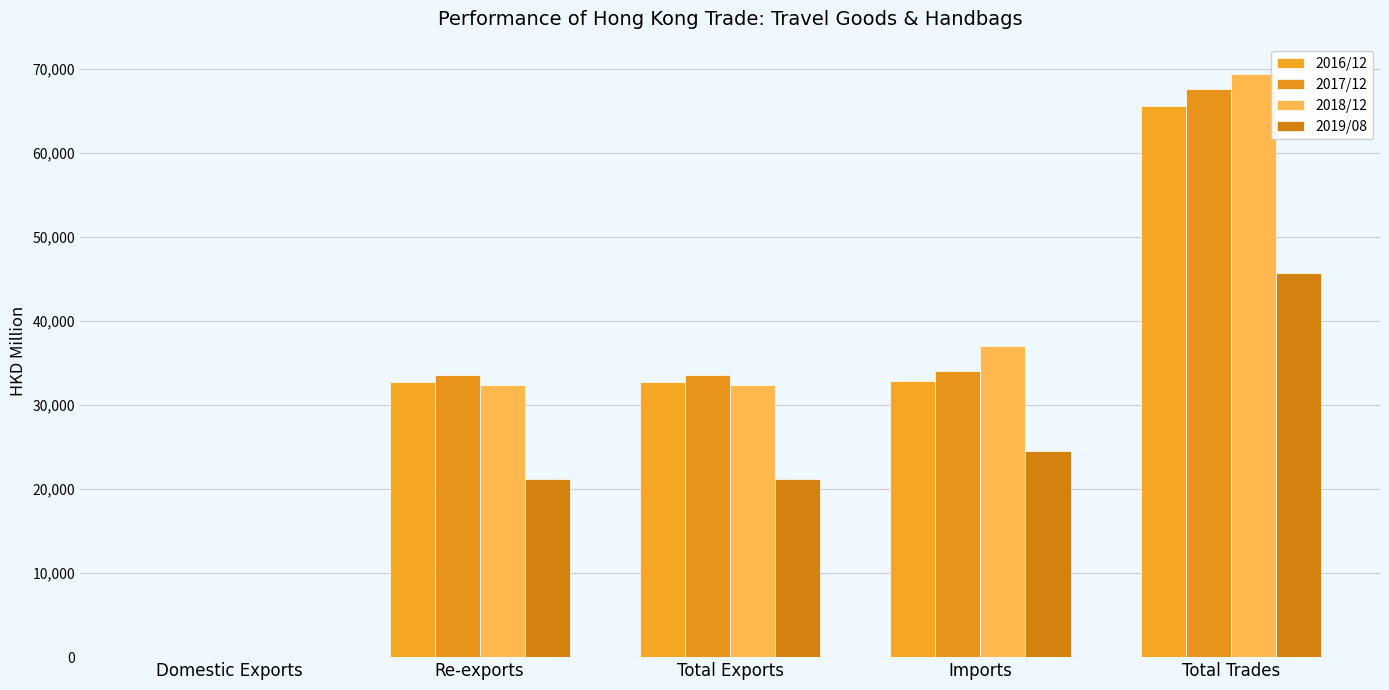

True or false: 2019/08 has a value of 5988.6 at Re-exports.

False